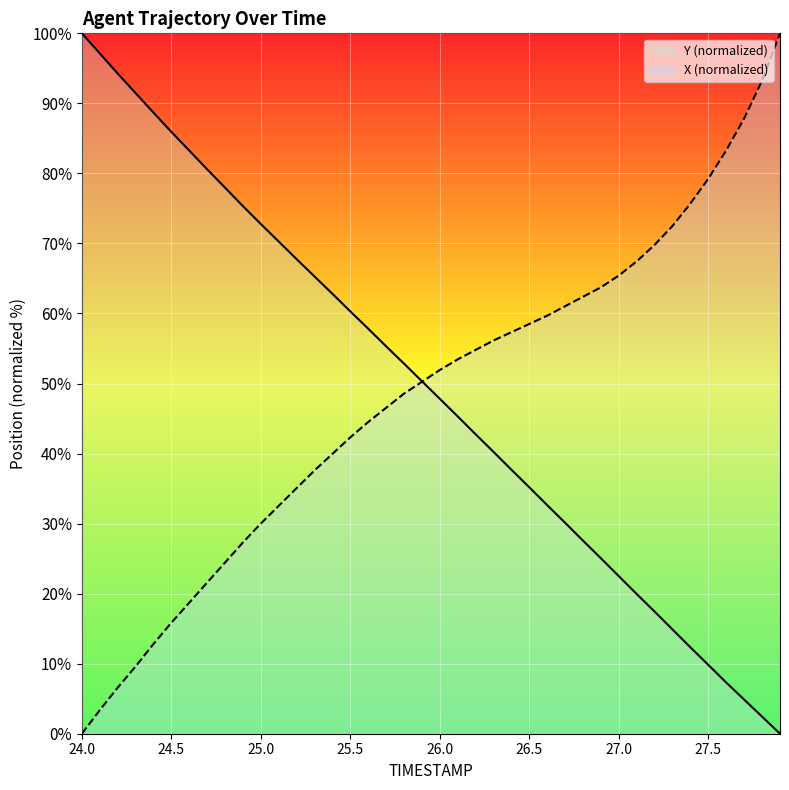

What is the total value across all series at 24.0?

100.0